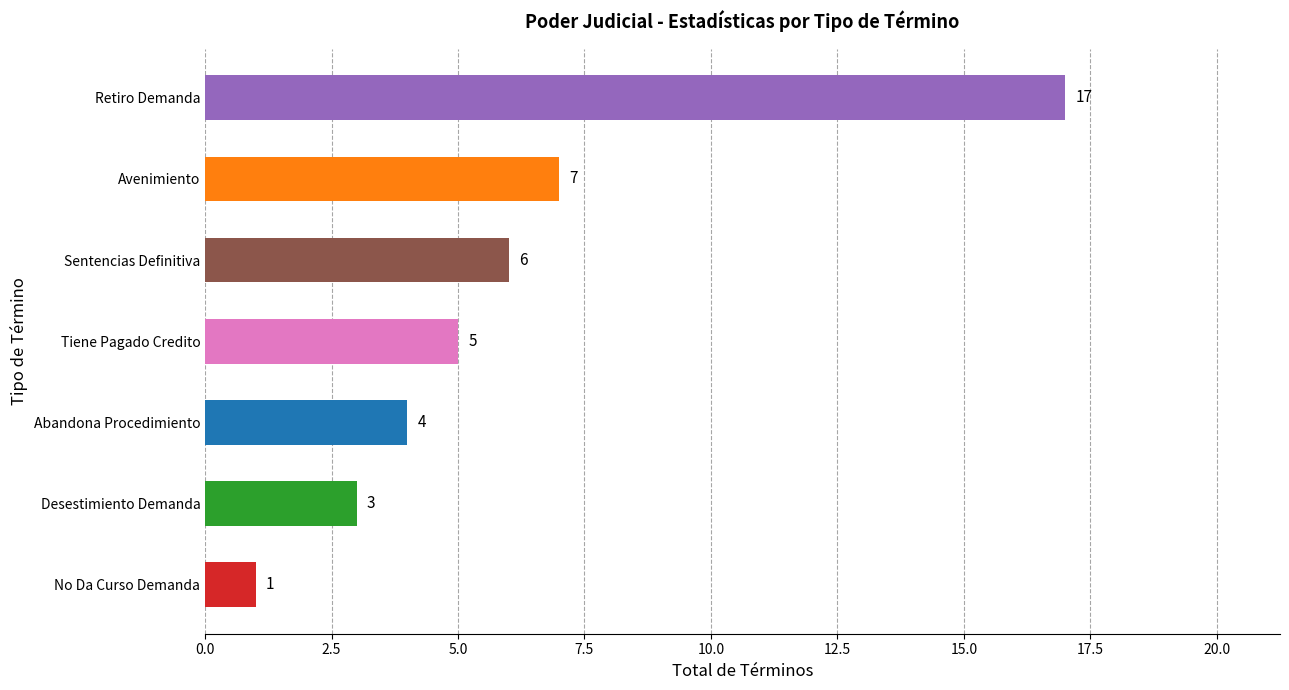

How many values are below 5?

3